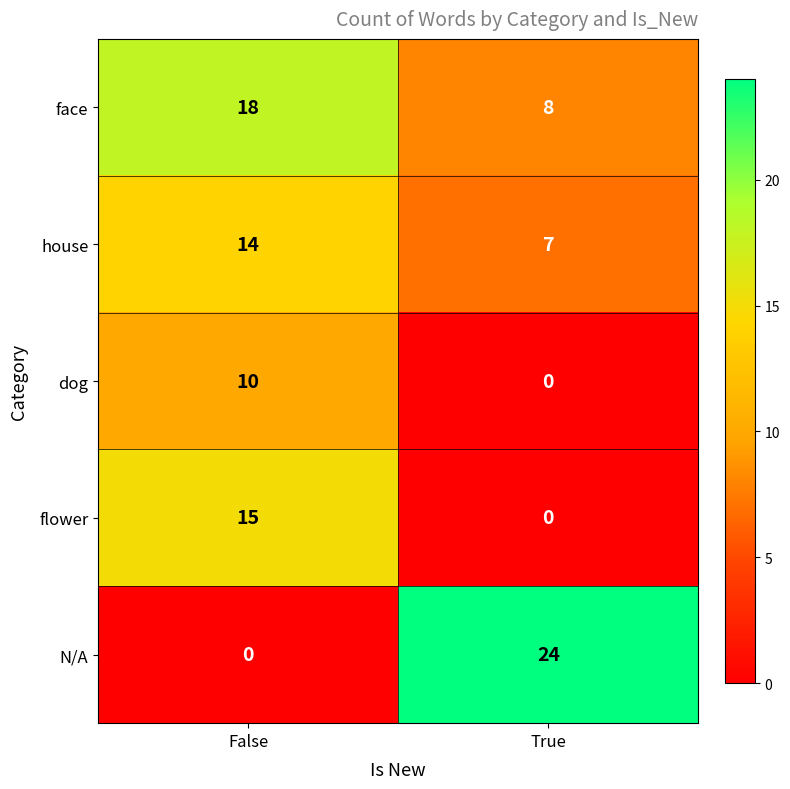

At which category is the sum across all series the highest?

False